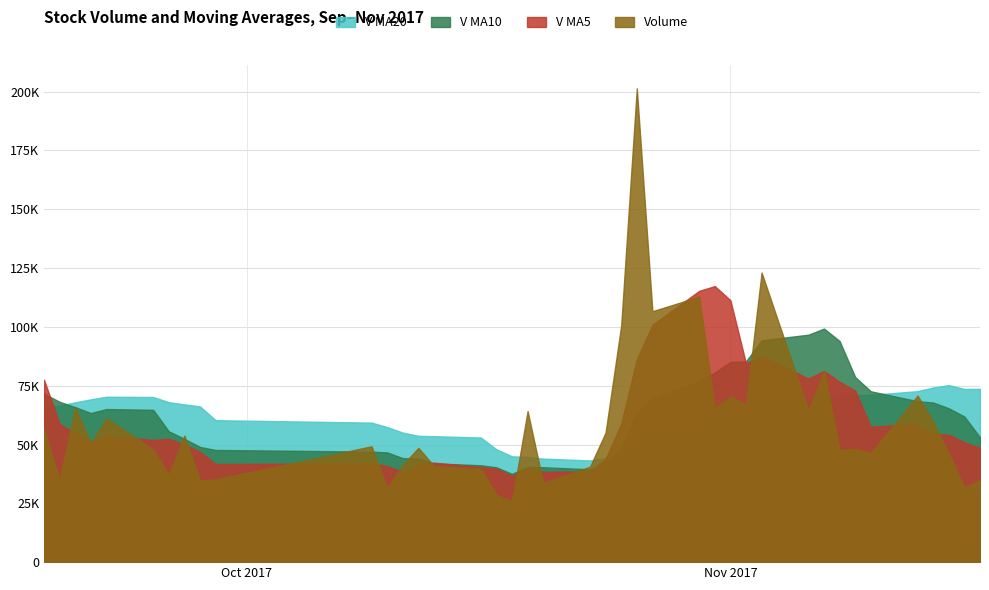

What are all the series names shown in the legend?

V MA20, V MA10, V MA5, Volume